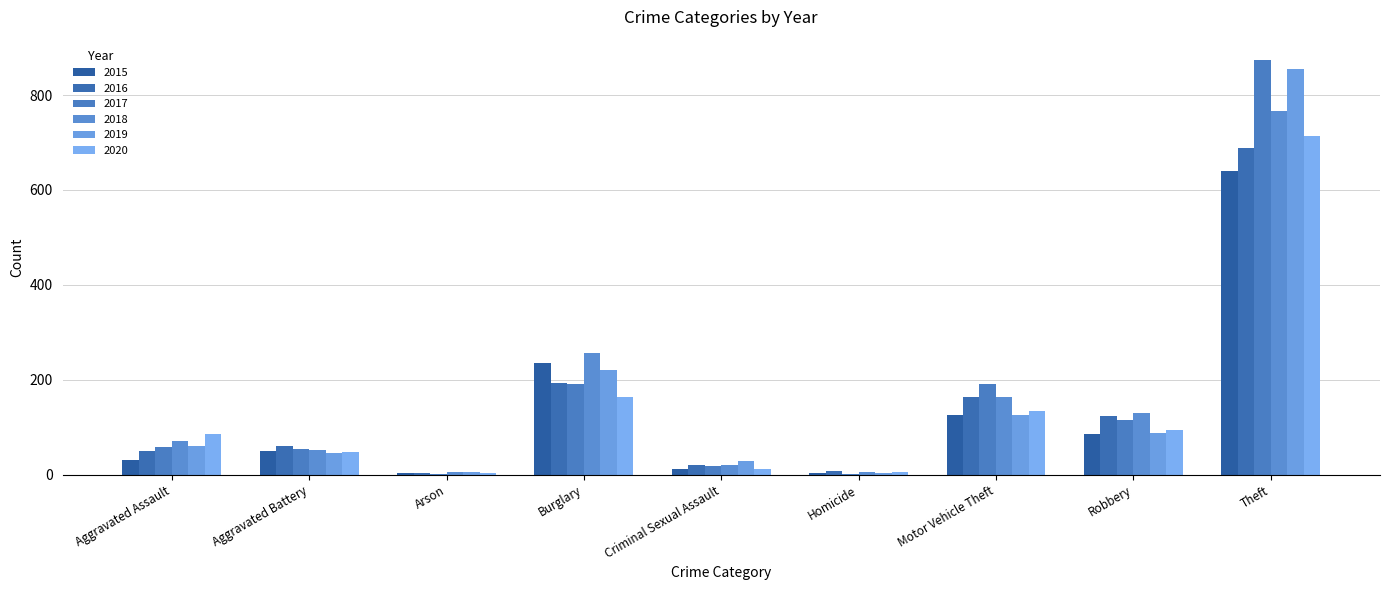

Where does the 2016 series first go above 60?

Burglary